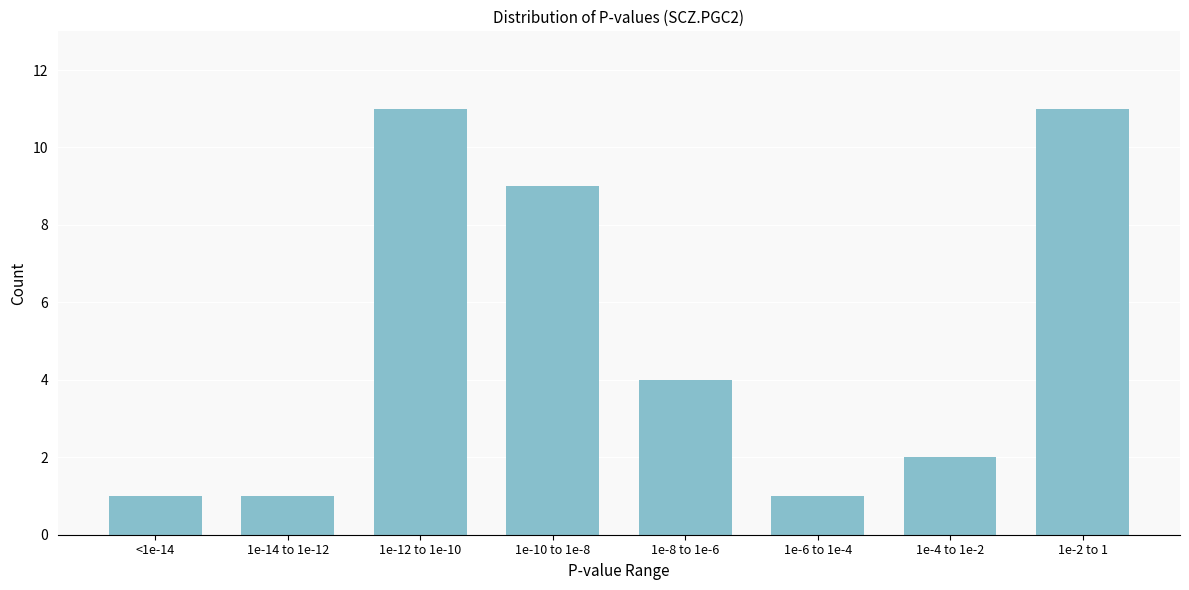

Reading left to right, extract all data points from this chart.

1	1	11	9	4	1	2	11